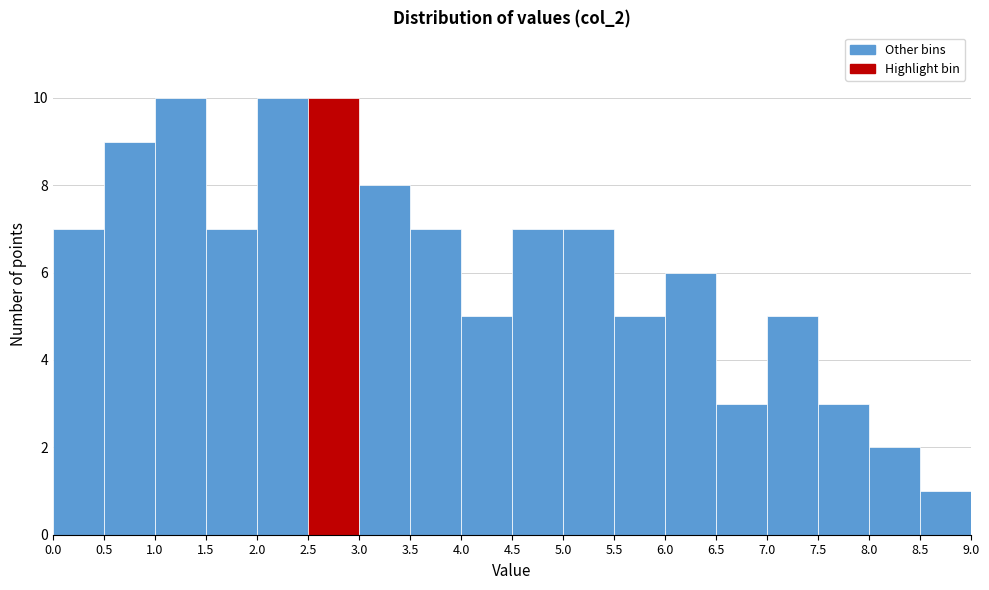

Reading left to right, transcribe this chart: for each bar, give the range it covers on the x-axis and its height. The values are not printed on the chart, so give them approximately, as read against the axis.

0.0 to 0.5: 7
0.5 to 1.0: 9
1.0 to 1.5: 10
1.5 to 2.0: 7
2.0 to 2.5: 10
2.5 to 3.0: 10
3.0 to 3.5: 8
3.5 to 4.0: 7
4.0 to 4.5: 5
4.5 to 5.0: 7
5.0 to 5.5: 7
5.5 to 6.0: 5
6.0 to 6.5: 6
6.5 to 7.0: 3
7.0 to 7.5: 5
7.5 to 8.0: 3
8.0 to 8.5: 2
8.5 to 9.0: 1